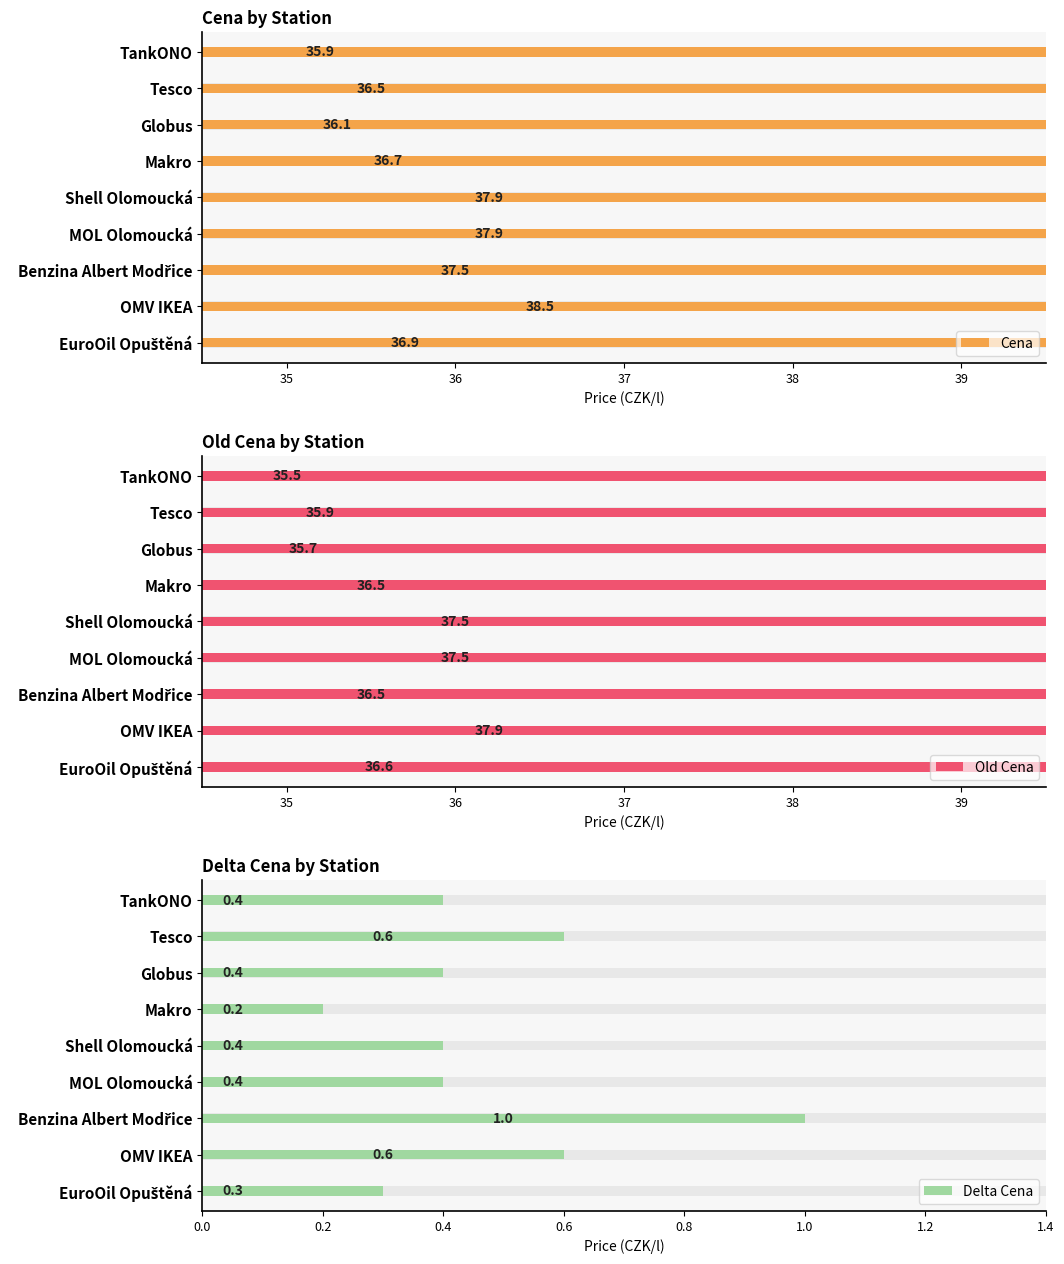

Does the chart contain stacked bars?

No